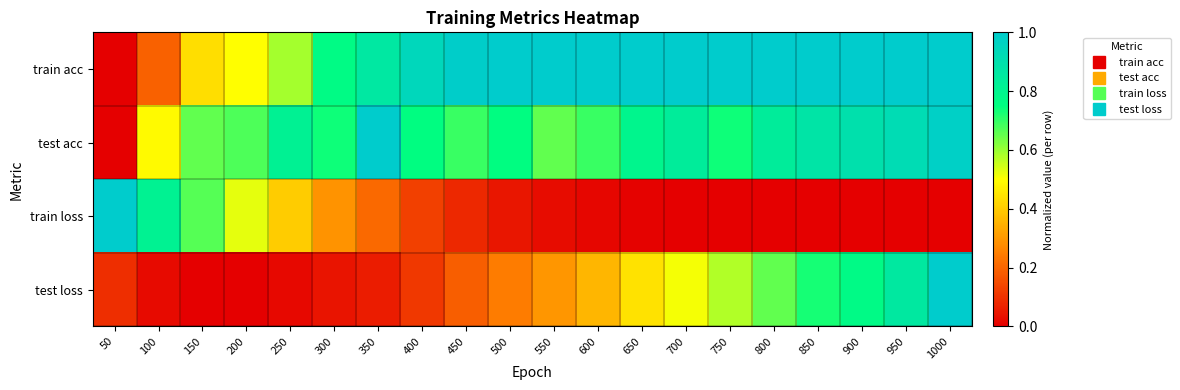

Between 600 and 800, which series saw the biggest shift?

test loss